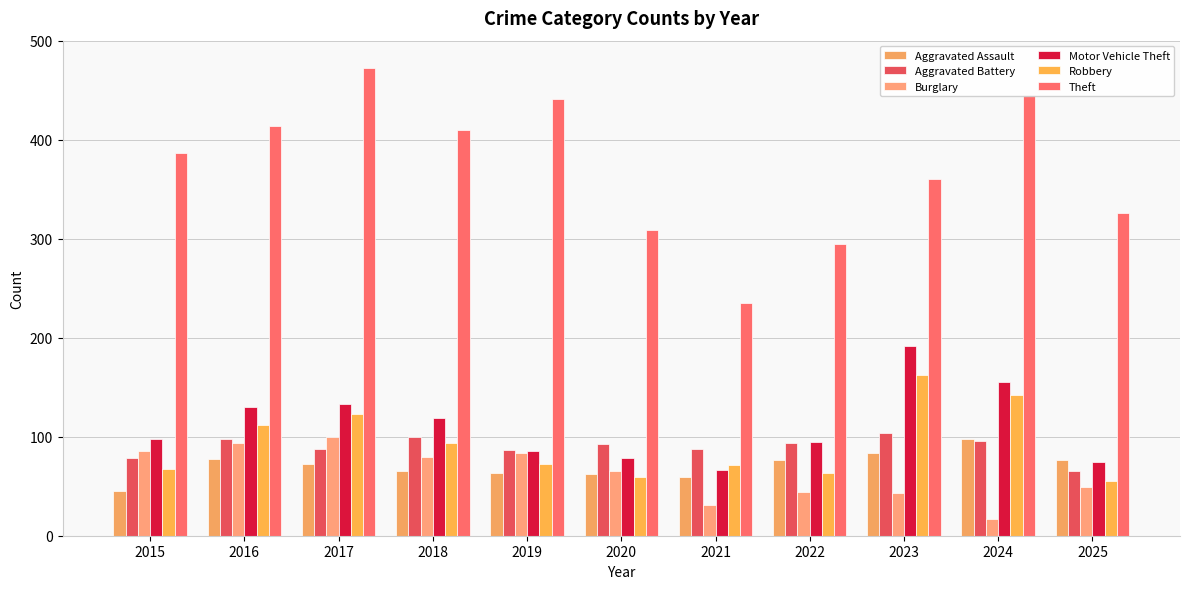

What are all the series names shown in the legend?

Aggravated Assault, Aggravated Battery, Burglary, Motor Vehicle Theft, Robbery, Theft